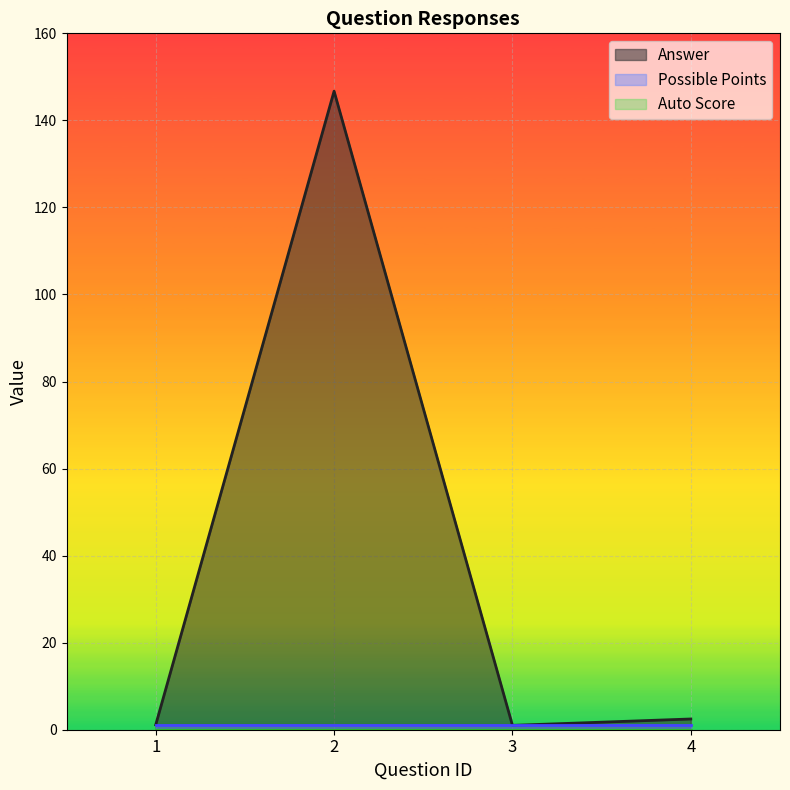

True or false: Answer has a value of 1.0 at 3.

True